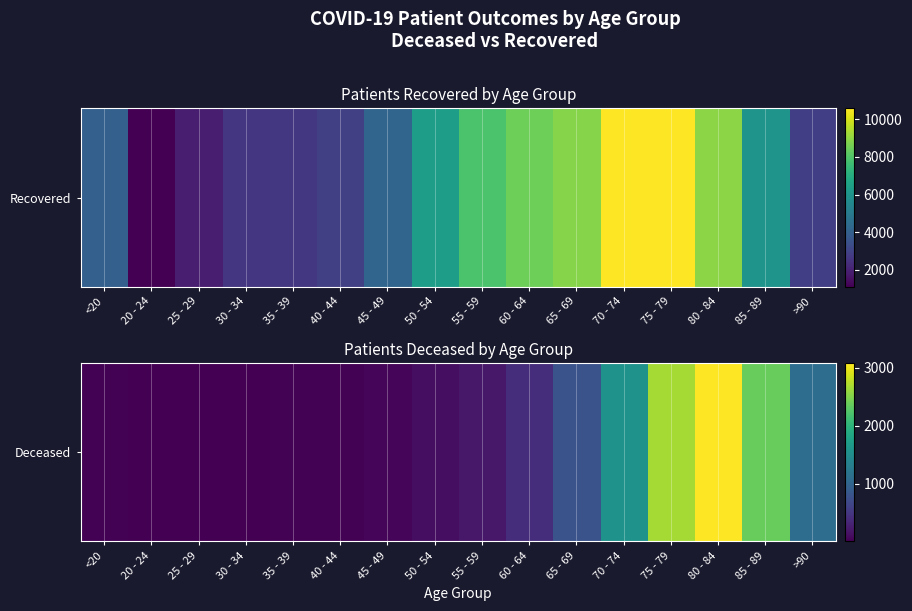

Is it true that the value at 20 - 24 is 5?

False